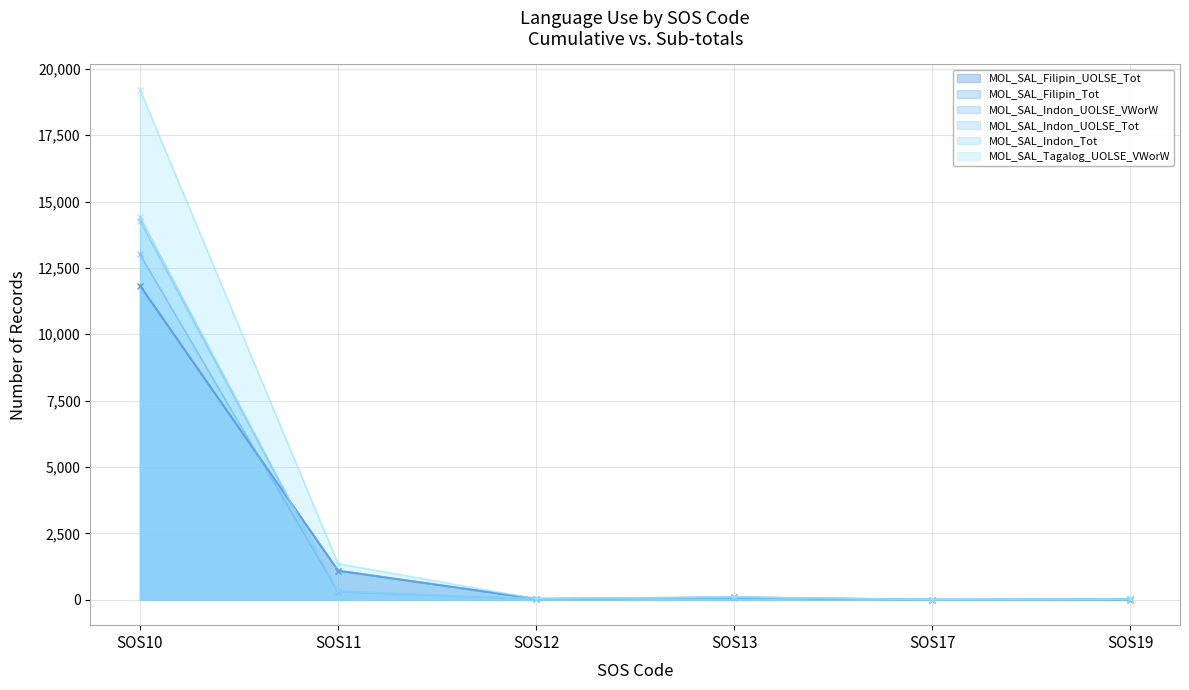

At which label does MOL_SAL_Filipin_Tot first exceed 83?

SOS10